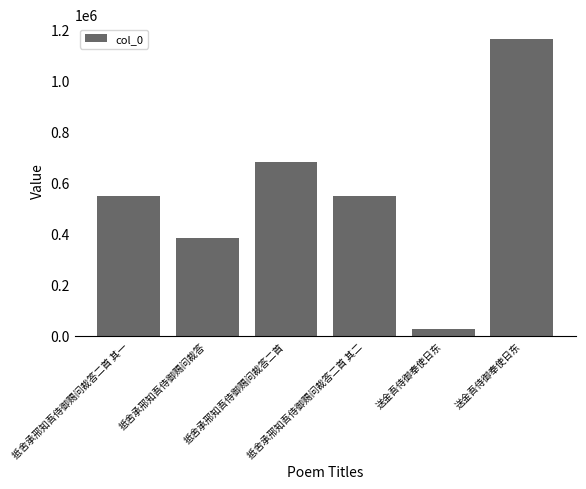

The value at 送金吾侍御奉使日东 is 1162864. True or false?

True